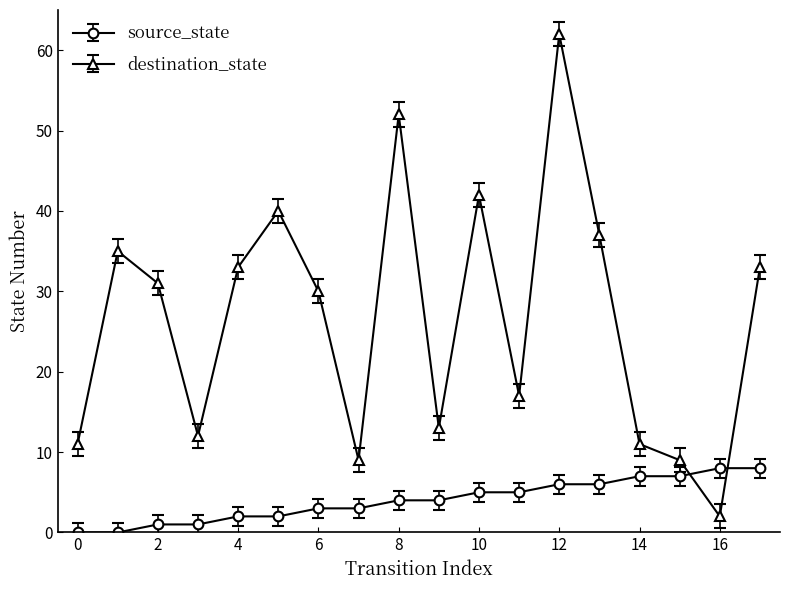

Which series has the largest range (max minus min)?

destination_state